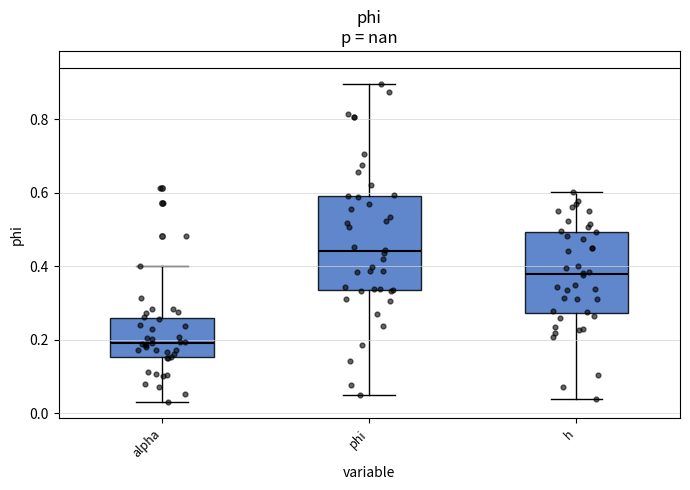

Comparing the boxes themselves (not the whiskers), which one is the tallest?

phi